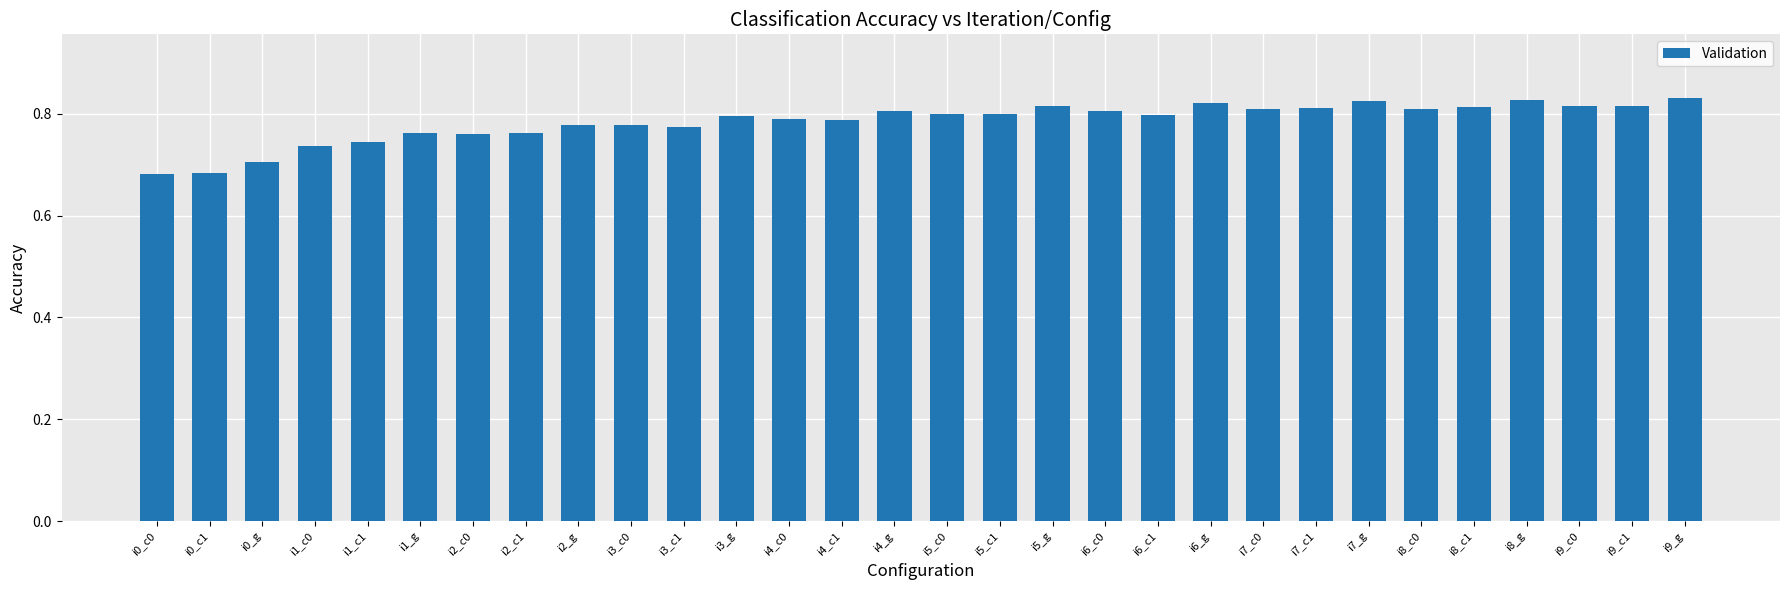

The chart shows a value of 0.2 at i9_c0. True or false?

False